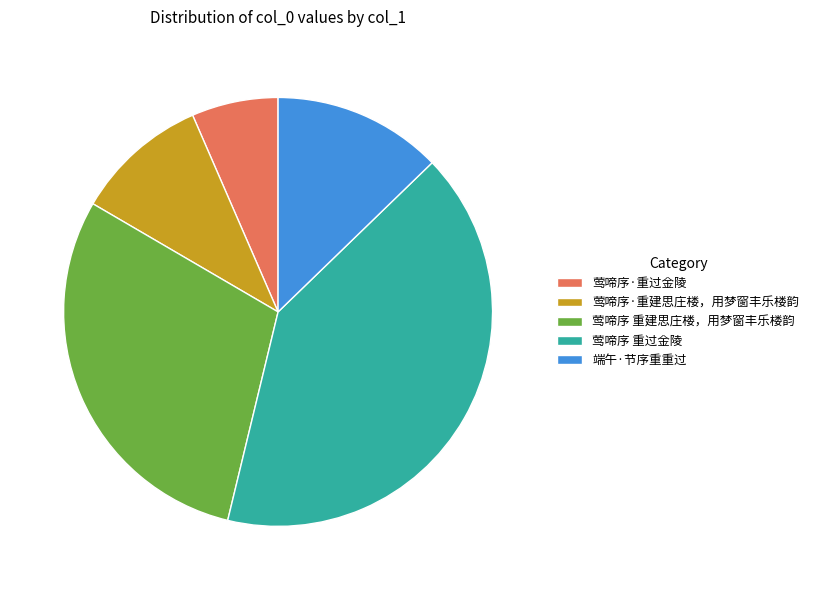

Approximately how many times larger is the value at 莺啼序 重过金陵 compared to 莺啼序·重过金陵?

6.3